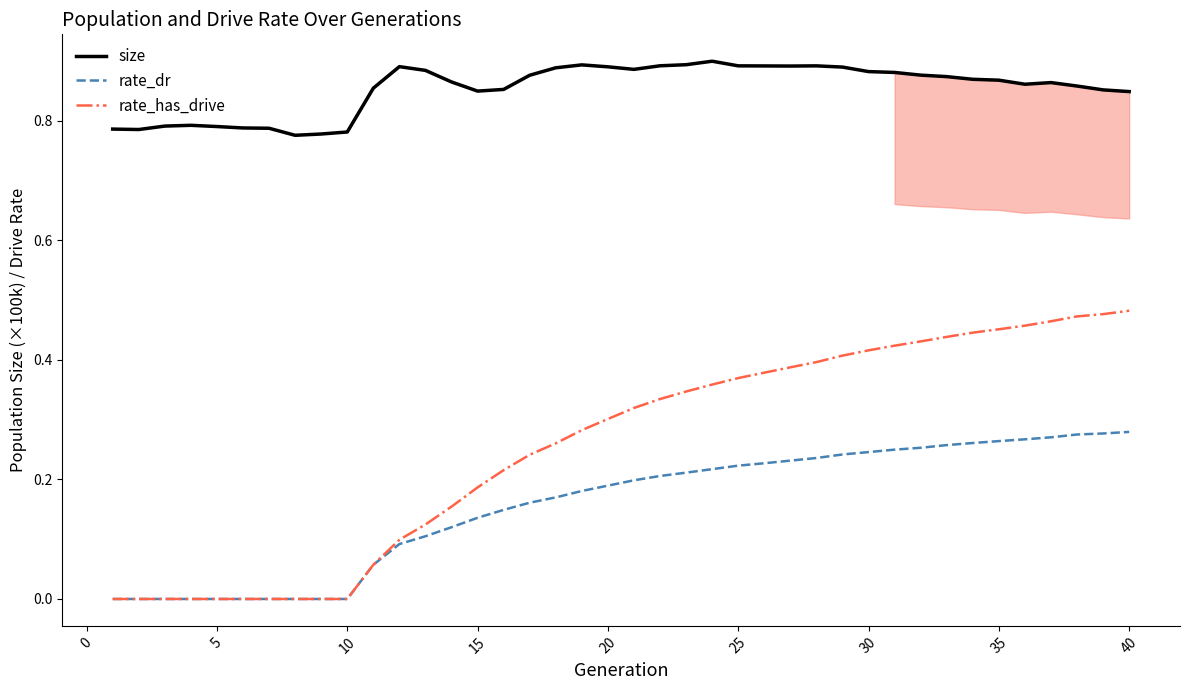

Reading left to right, list all the values displayed in this chart.

size: 0.8	0.8	0.8	0.8	0.8	0.8	0.8	0.8	0.8	0.8	0.9	0.9	0.9	0.9	0.8	0.9	0.9	0.9	0.9	0.9	0.9	0.9	0.9	0.9	0.9	0.9	0.9	0.9	0.9	0.9	0.9	0.9	0.9	0.9	0.9	0.9	0.9	0.9	0.9	0.8
rate_dr: 0.0	0.0	0.0	0.0	0.0	0.0	0.0	0.0	0.0	0.0	0.1	0.1	0.1	0.1	0.1	0.1	0.2	0.2	0.2	0.2	0.2	0.2	0.2	0.2	0.2	0.2	0.2	0.2	0.2	0.2	0.2	0.3	0.3	0.3	0.3	0.3	0.3	0.3	0.3	0.3
rate_has_drive: 0.0	0.0	0.0	0.0	0.0	0.0	0.0	0.0	0.0	0.0	0.1	0.1	0.1	0.2	0.2	0.2	0.2	0.3	0.3	0.3	0.3	0.3	0.3	0.4	0.4	0.4	0.4	0.4	0.4	0.4	0.4	0.4	0.4	0.4	0.5	0.5	0.5	0.5	0.5	0.5